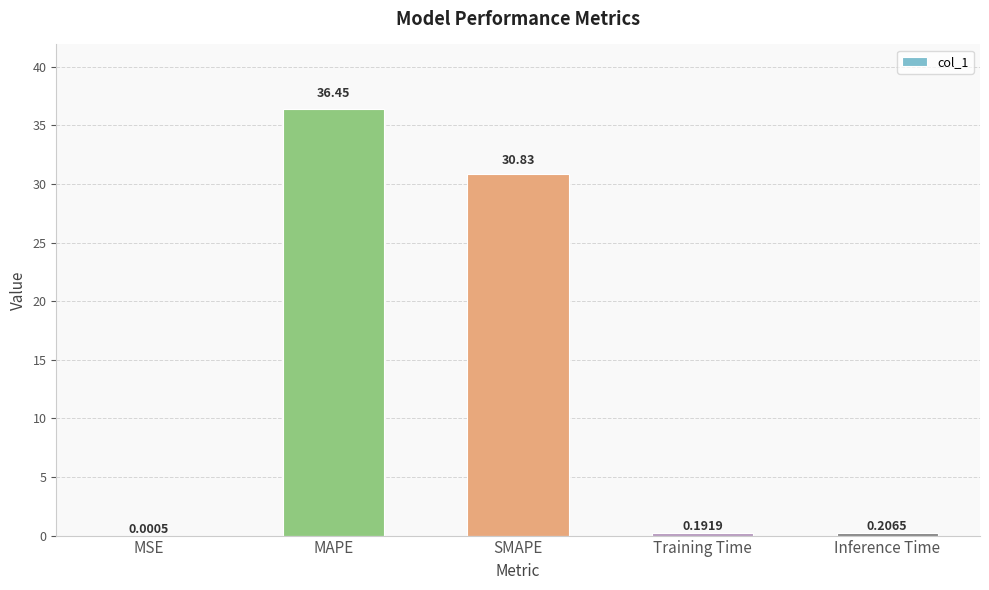

Which label corresponds to the largest value in the chart?

MAPE